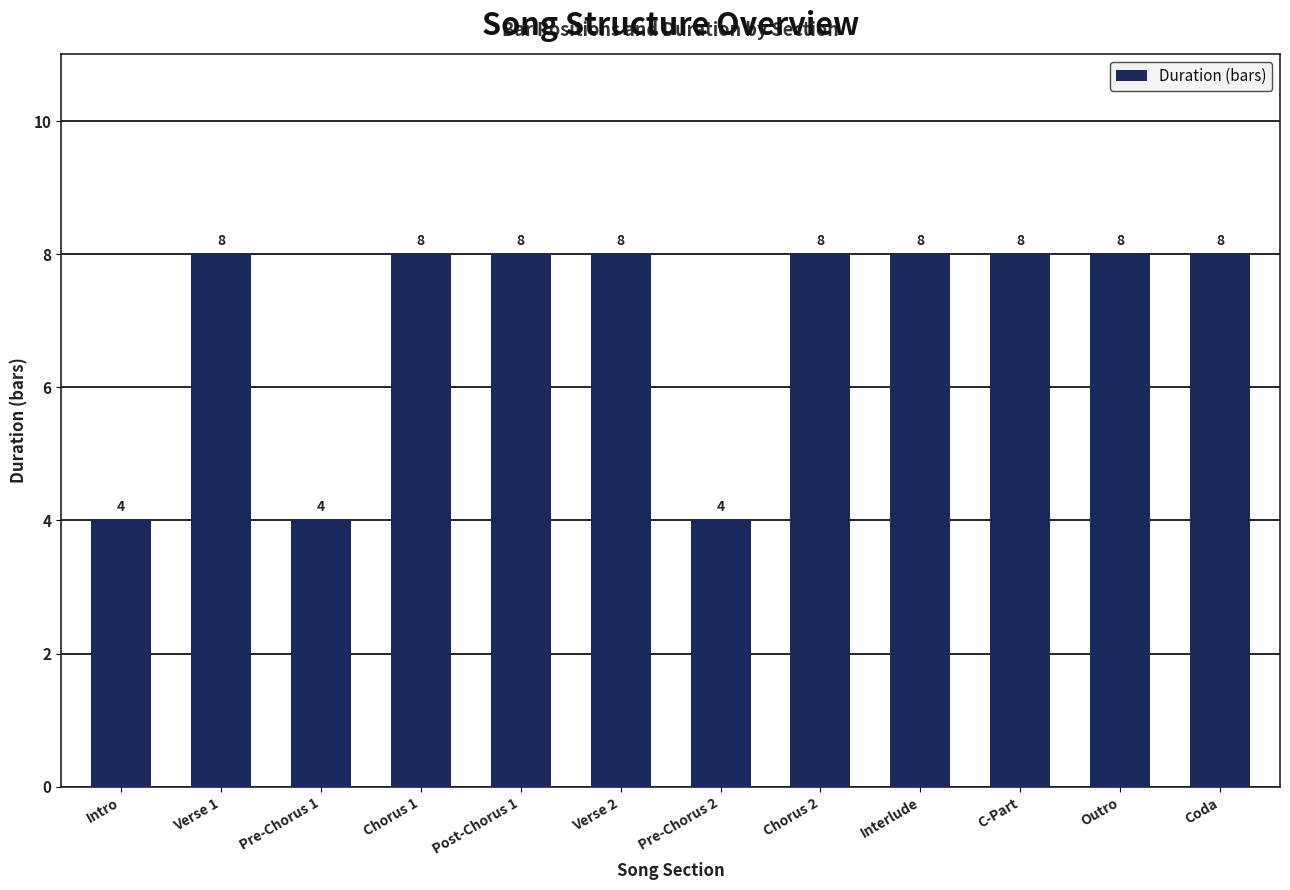

How many data points does each series have?

12